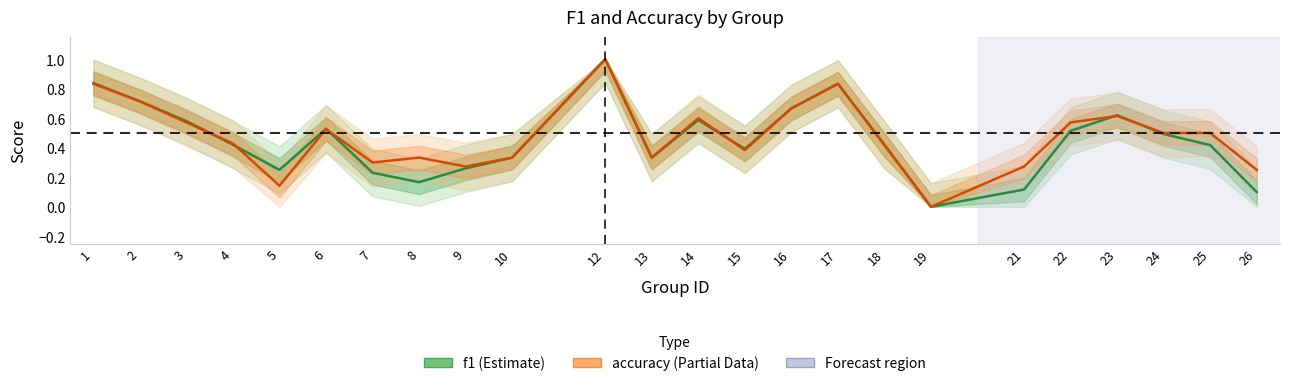

At which label is f1 closest to 0?

19